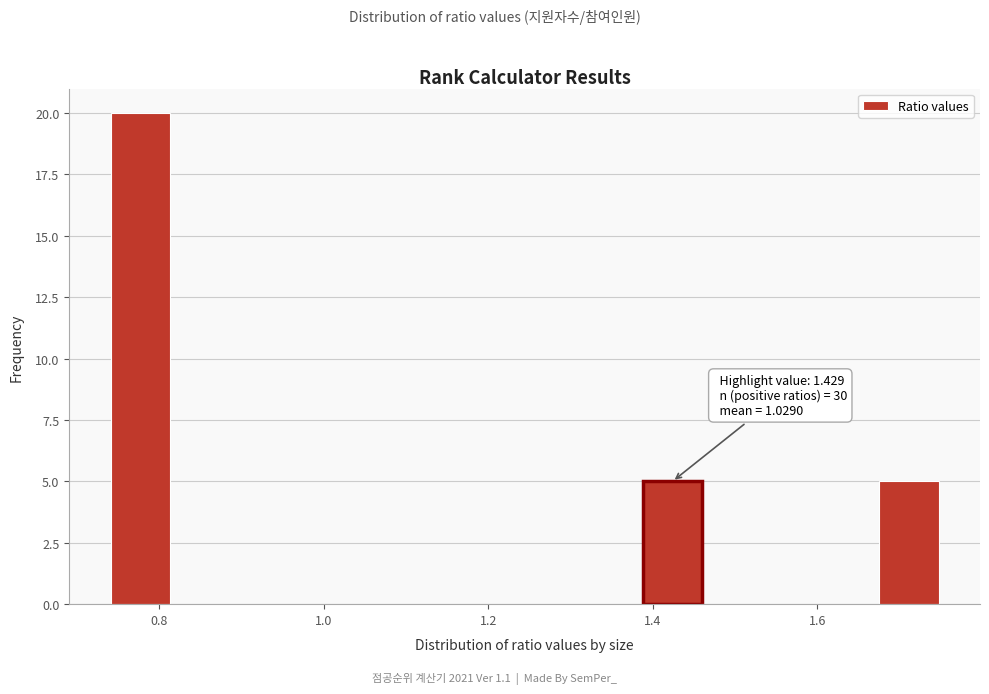

Read against the x-axis, roughly where is the centre of the tallest bar?

0.78